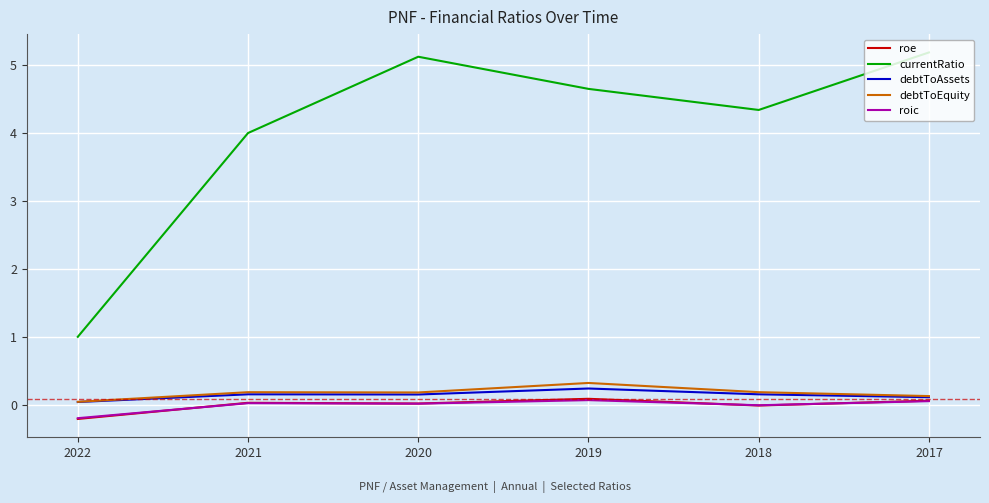

What is the difference between the highest and lowest values at 2018?

4.3